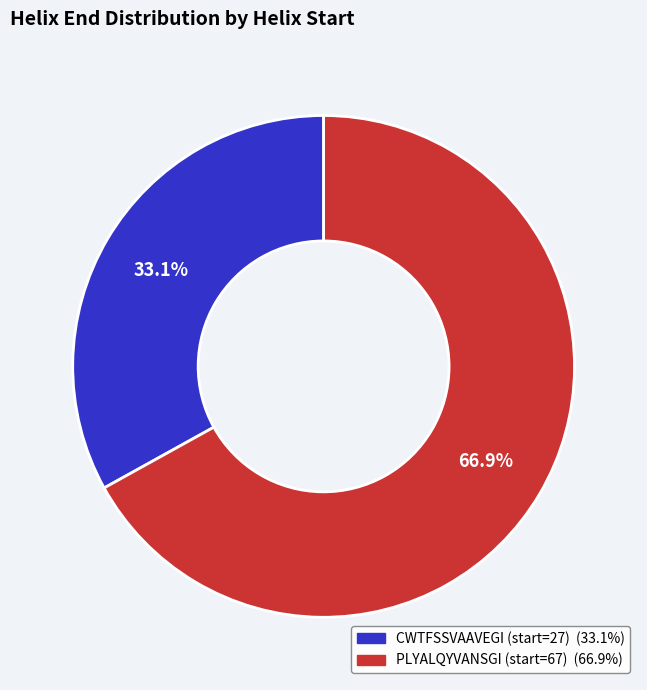

Does any single category account for the majority?

Yes